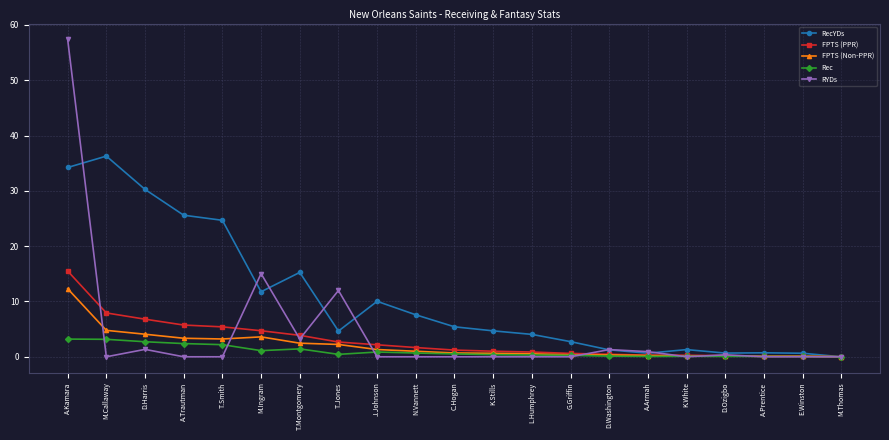

What is the approximate value of FPTS (Non-PPR) at A.Trautman?

3.4